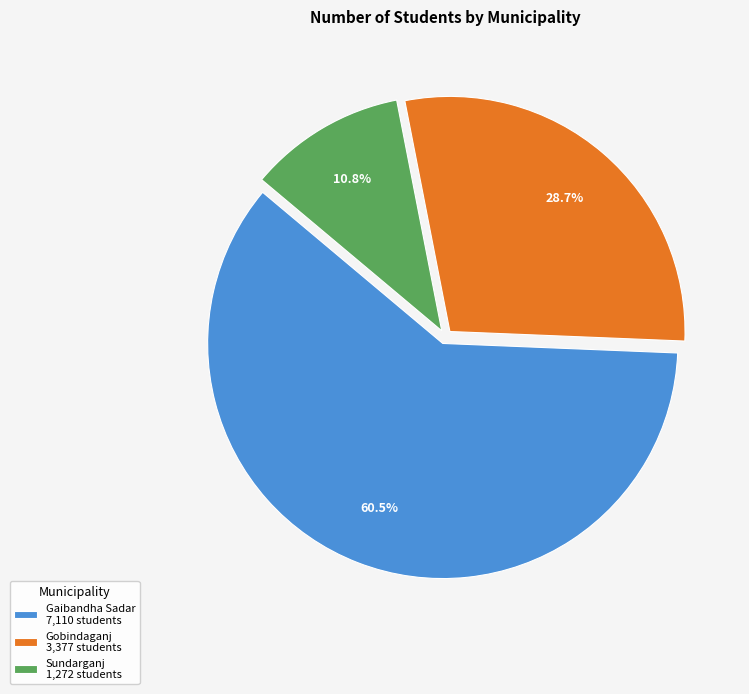

Which has a higher value, Sundarganj or Gobindaganj?

Gobindaganj